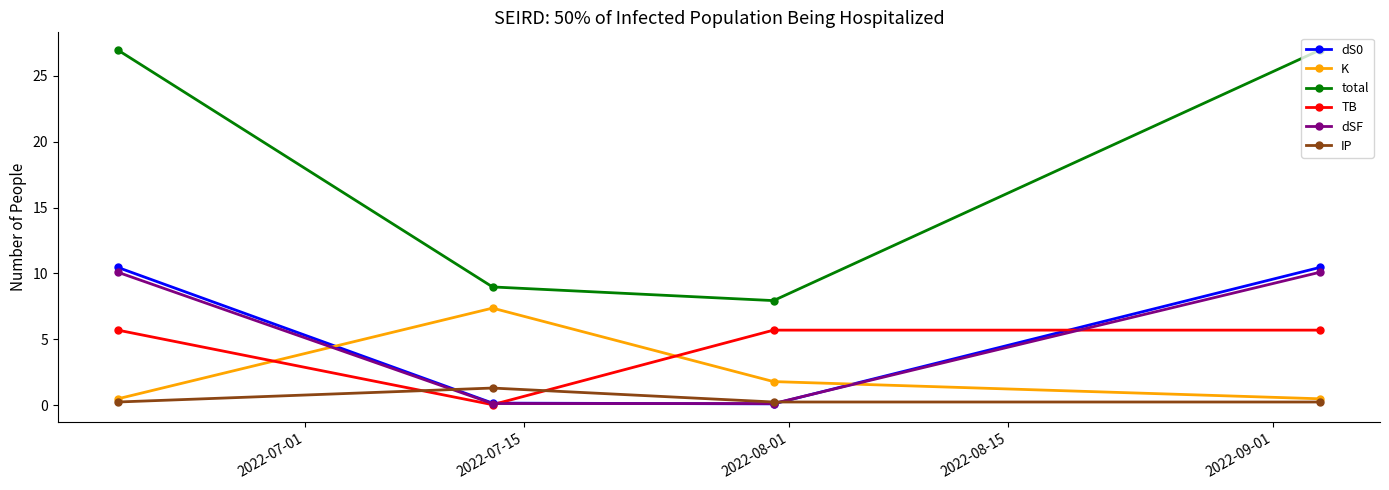

What is the maximum value for TB?

5.7